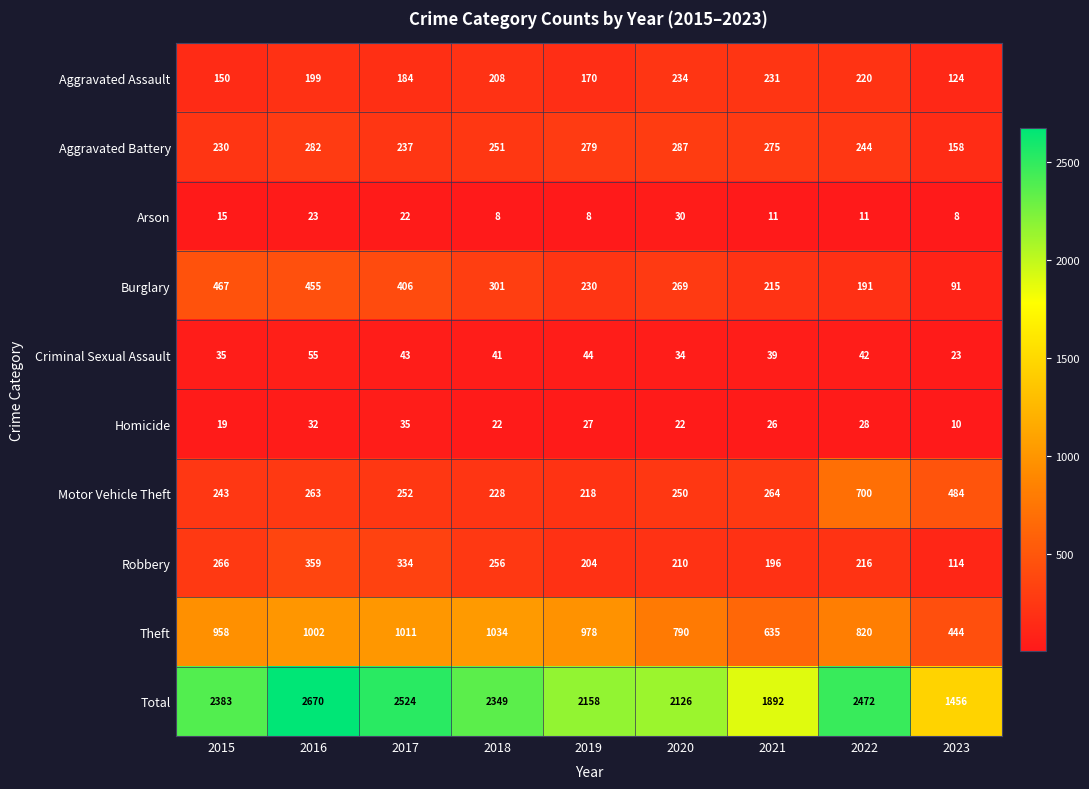

Read the Robbery value at 2015.

266